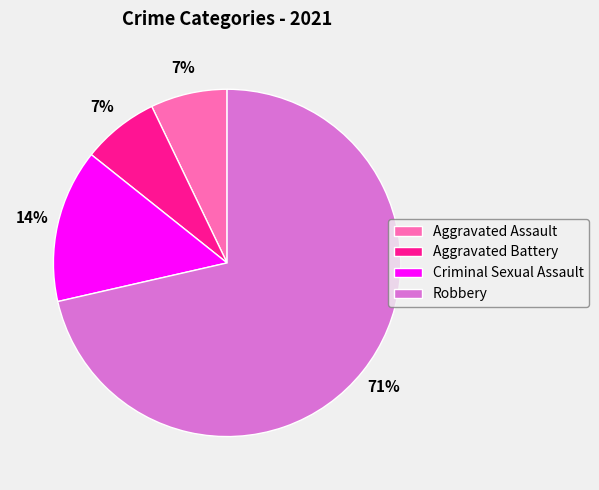

How many segments does this pie chart have?

4